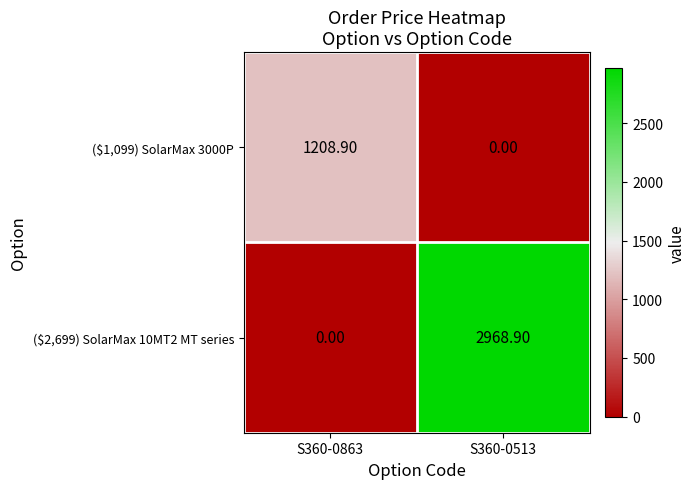

What is the sum of all ($2,699) SolarMax 10MT2 MT series values?

2968.9